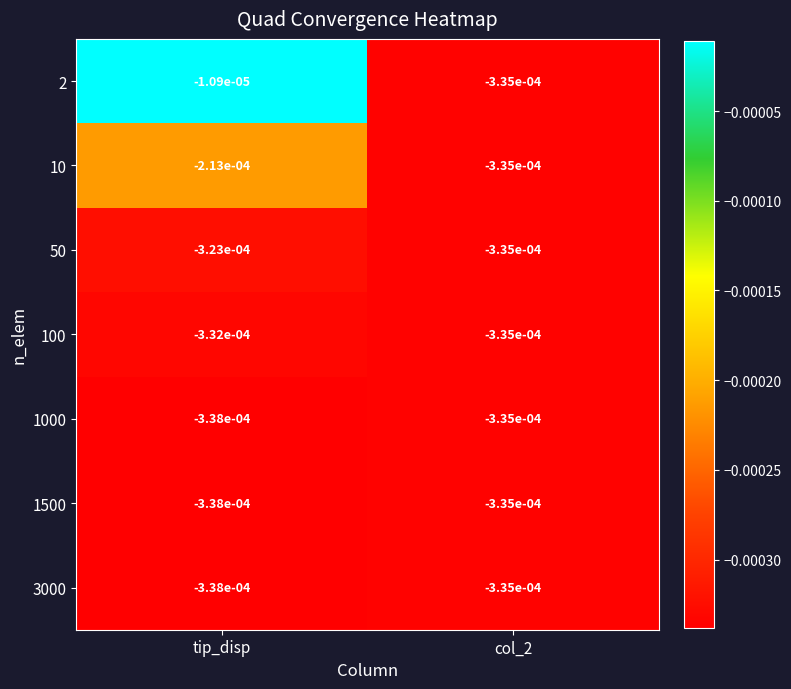

At which category does the chart reach its minimum across all series?

tip_disp